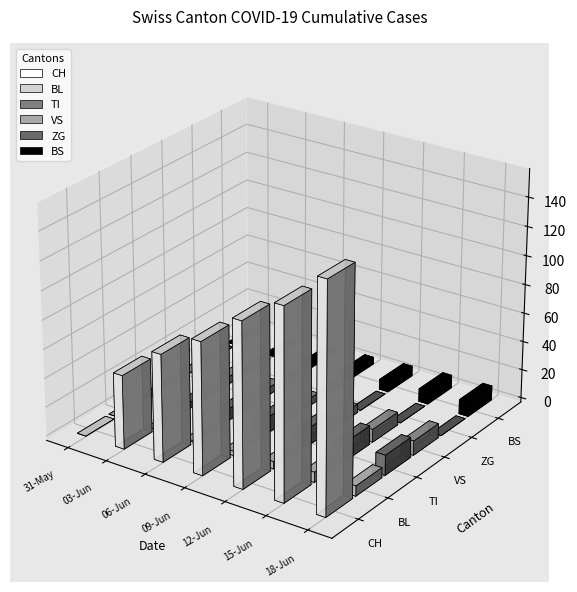

Where does the VS series first go above 6?

2